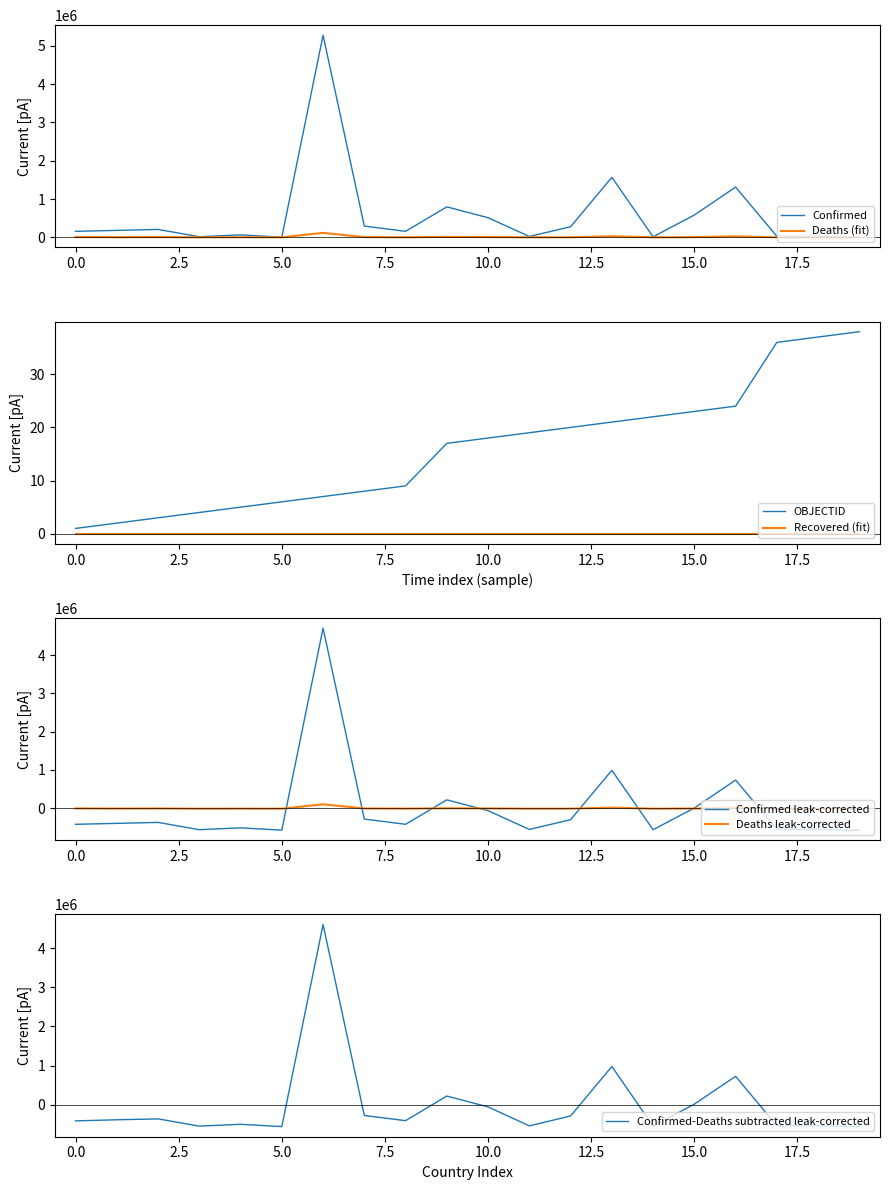

Reading right to left, what are all the values shown in this chart?

Confirmed: 2617	24560	25445	1312360	582111	14753	1567139	276461	22179	511974	794982	156401	293014	5278910	3994	63691	15404	205683	180623	155940
Deaths: 3	161	473	25846	4482	126	27805	1393	642	6847	11245	1622	5975	115819	97	1693	130	5883	2863	7253
OBJECTID: 38	37	36	24	23	22	21	20	19	18	17	9	8	7	6	5	4	3	2	1